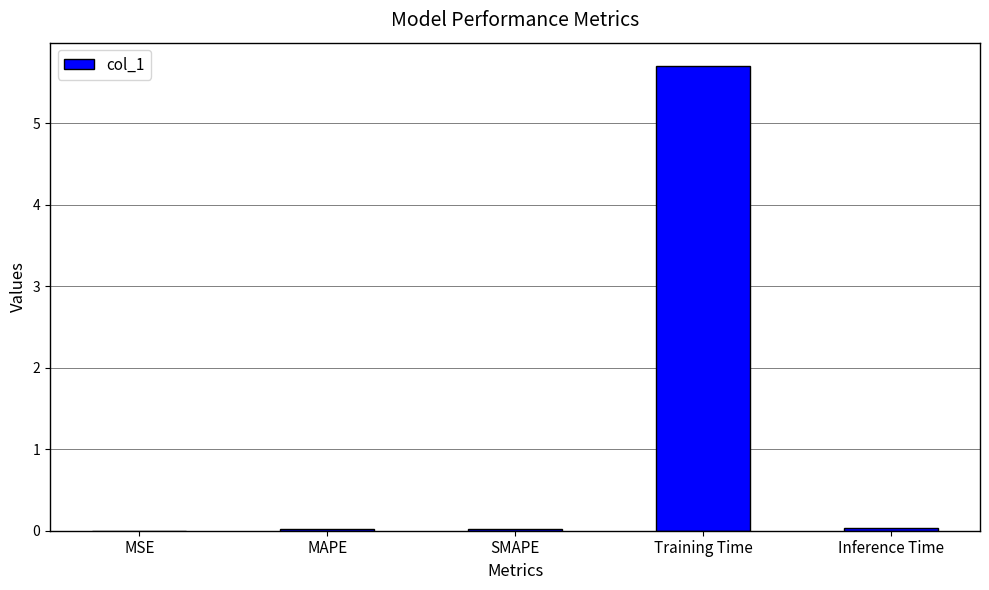

What value does the data have at Training Time?

5.7